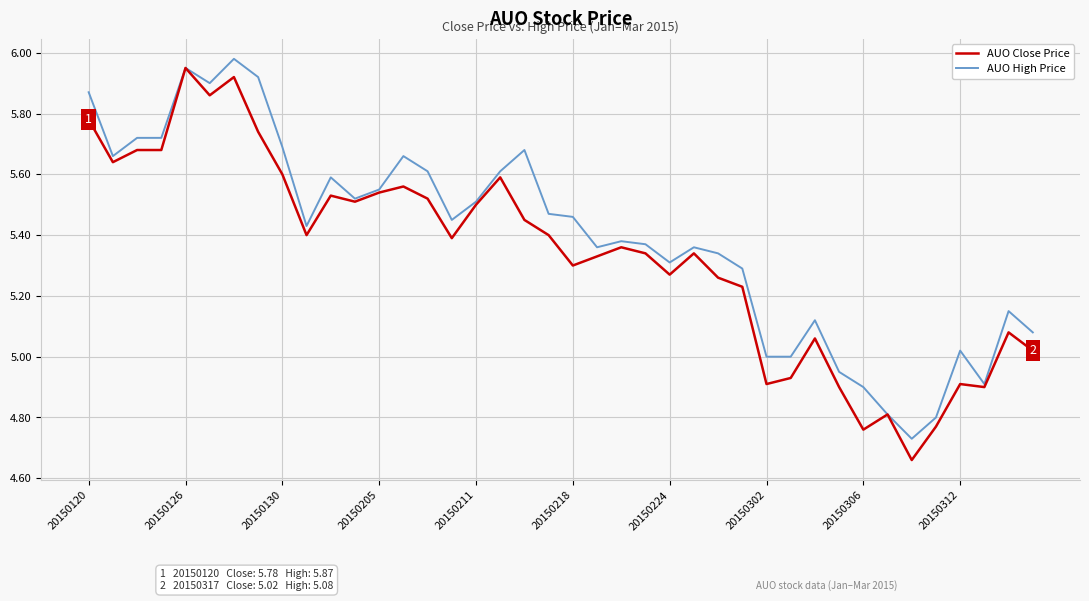

True or false: AUO Close Price has more than 2 interior local peaks.

True